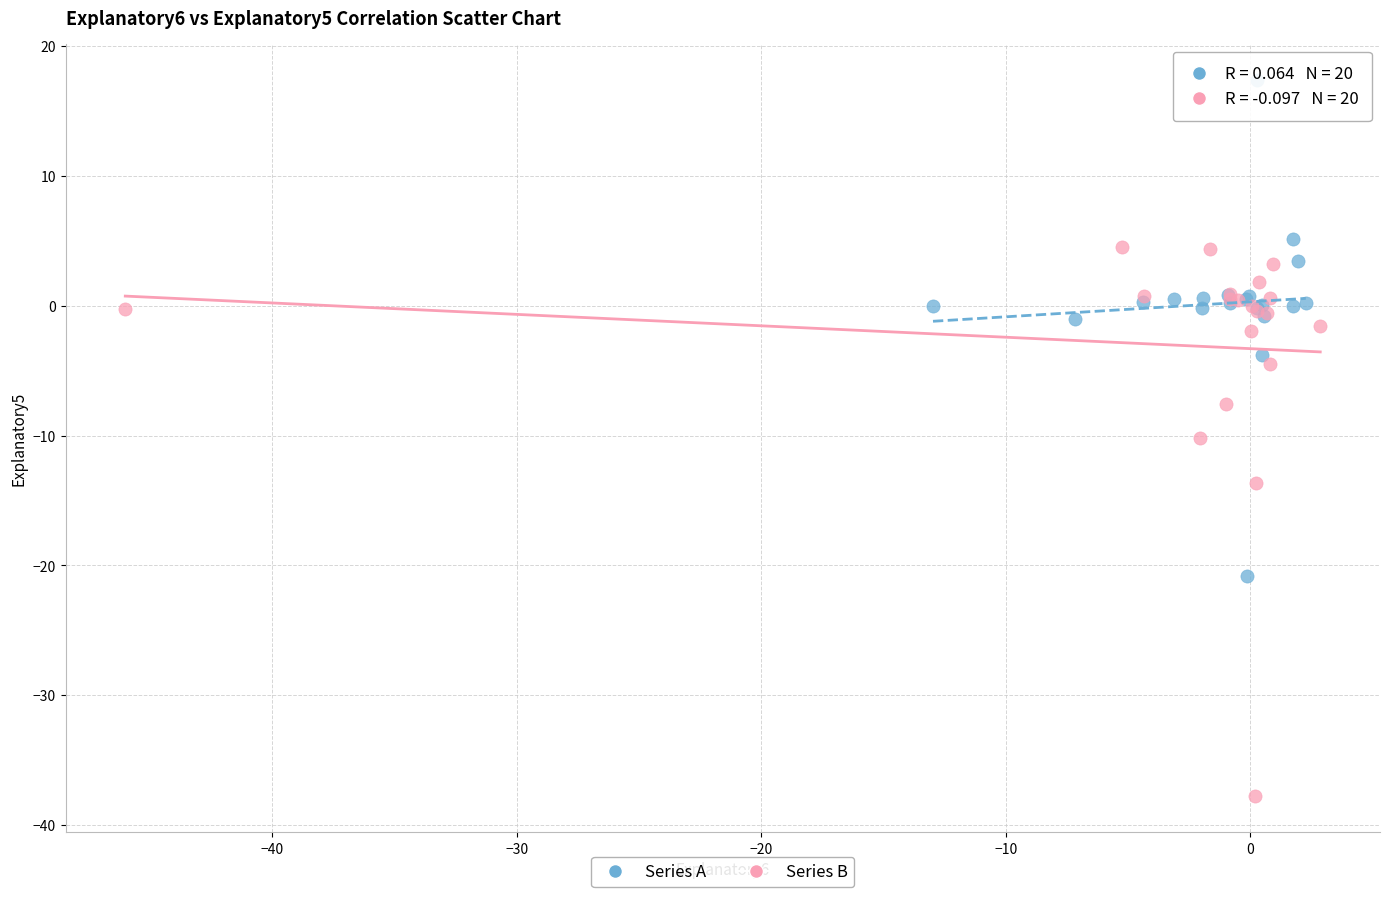

Which series reaches the minimum Y coordinate?

Series B